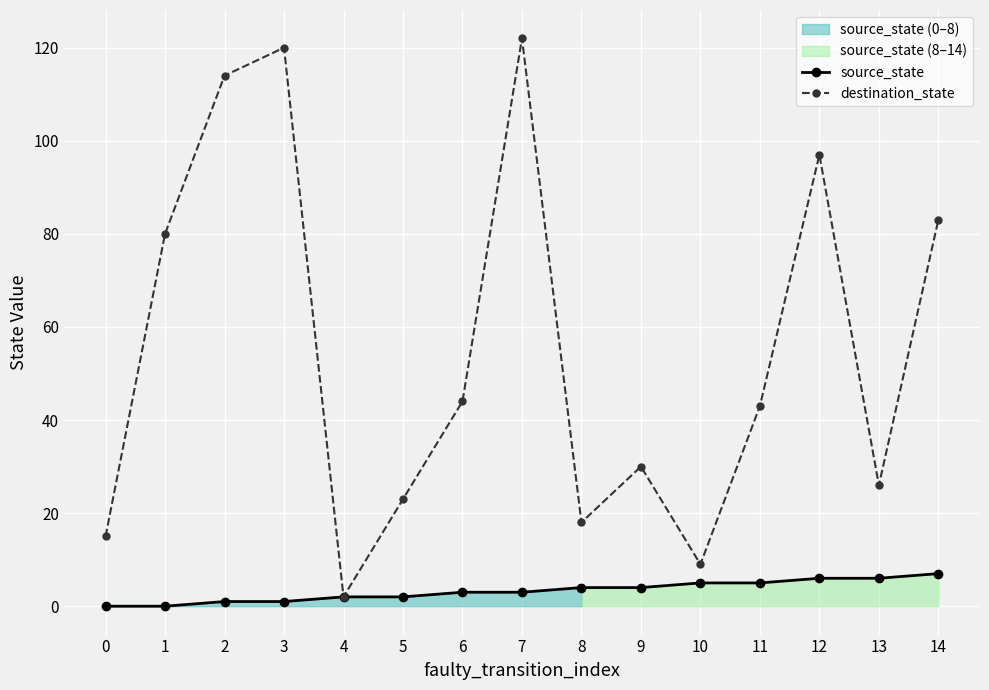

True or false: source_state and destination_state cross at least once.

False